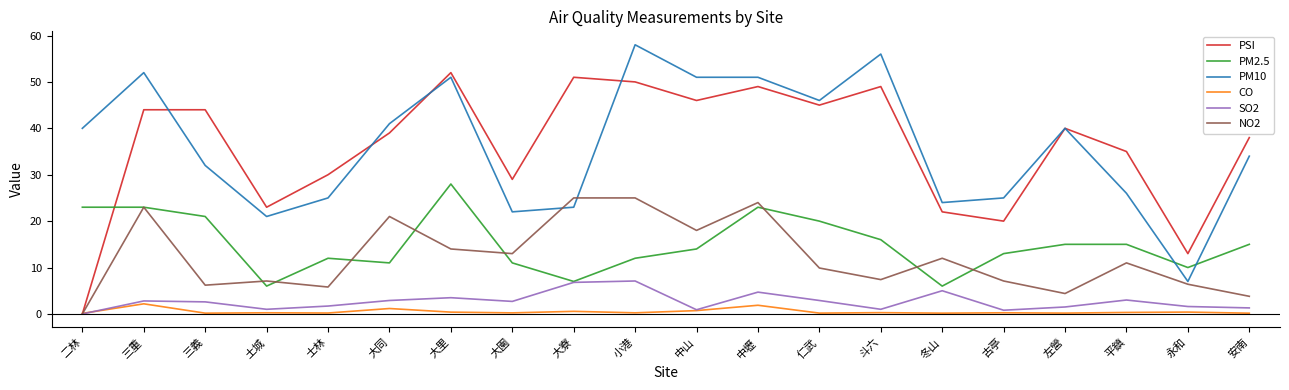

Rank the series by their maximum value, from lowest to highest.

CO, SO2, NO2, PM2.5, PSI, PM10